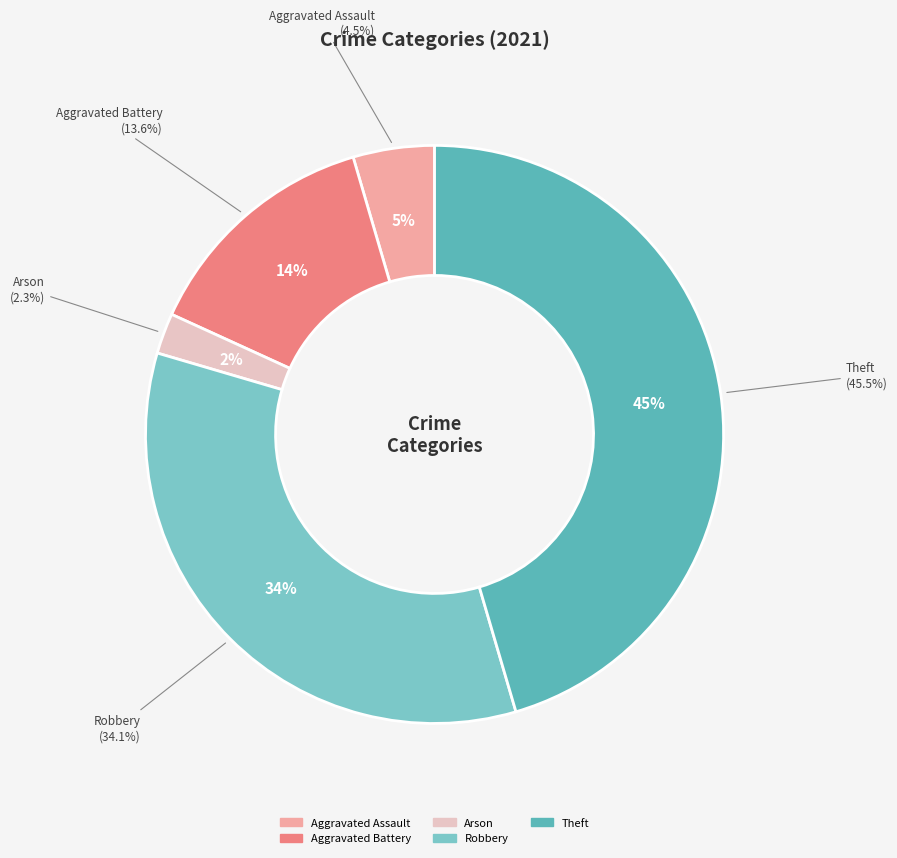

What percentage is the Theft slice, to the nearest percent?

45%